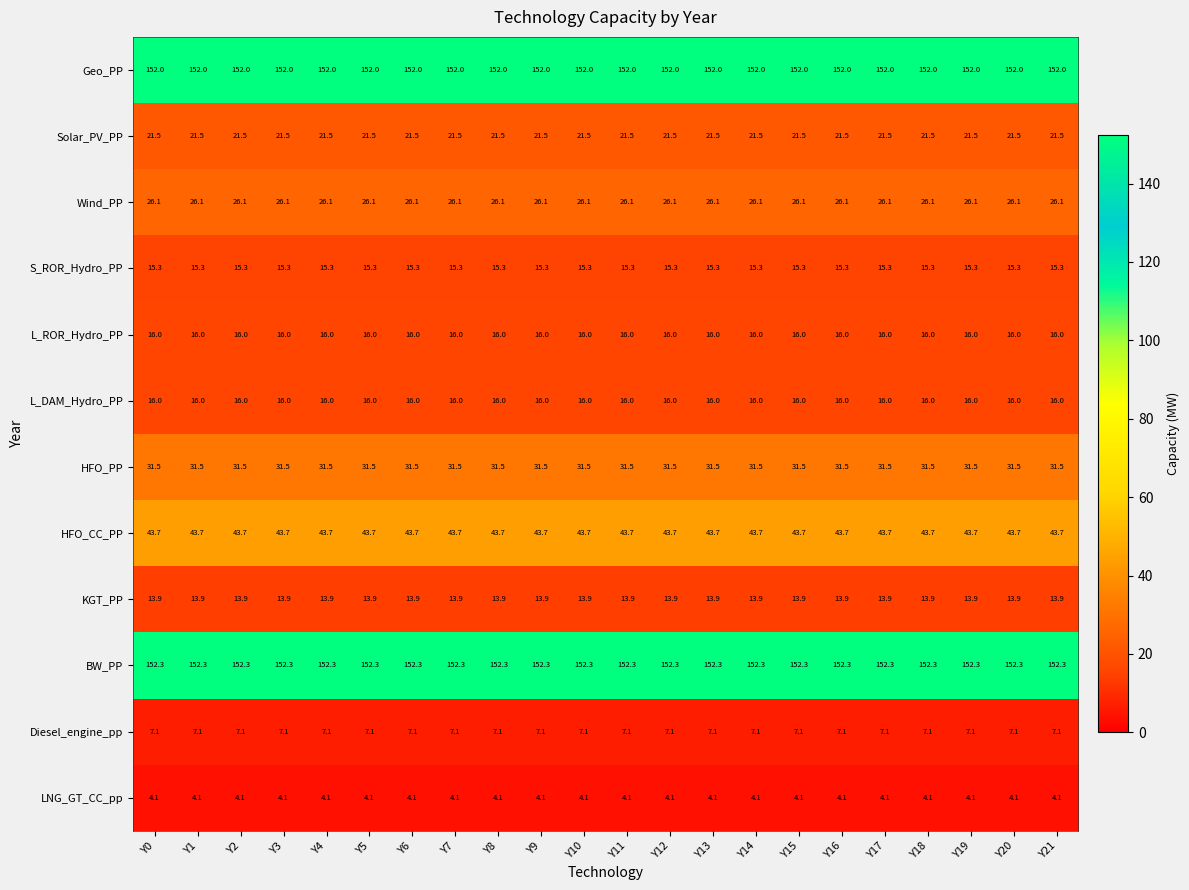

What is the average value of the L_ROR_Hydro_PP series?

16.0